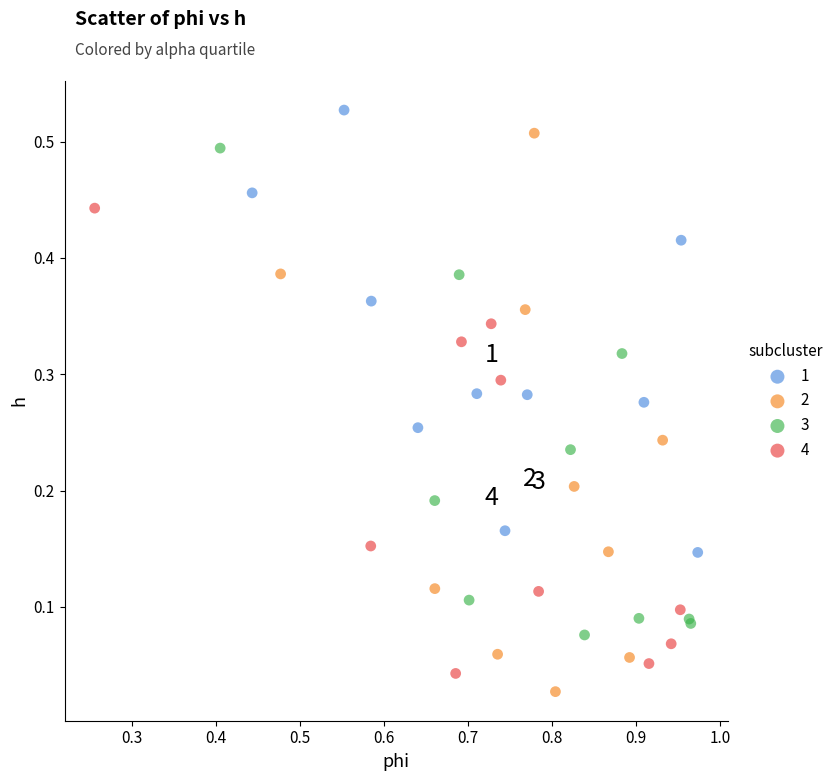

What are all the series names shown in the legend?

1, 2, 3, 4